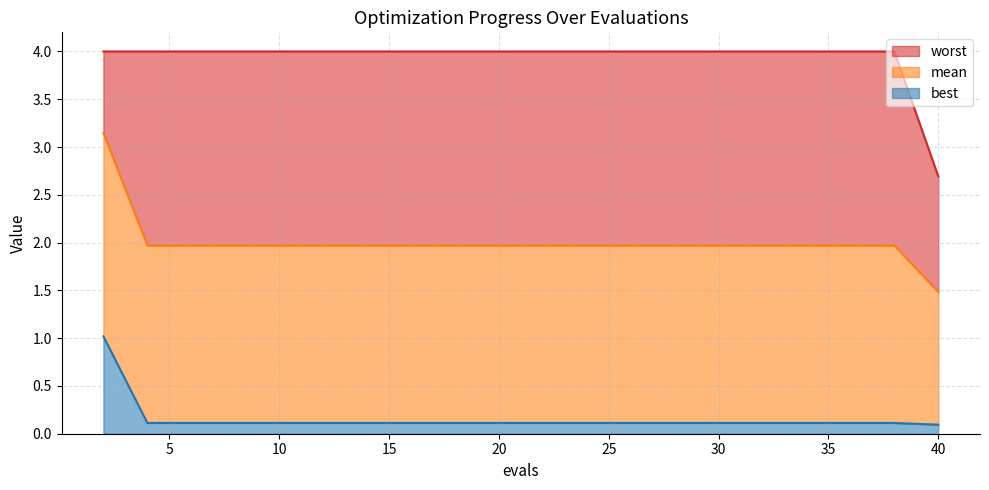

Which series has the largest total across all categories?

worst